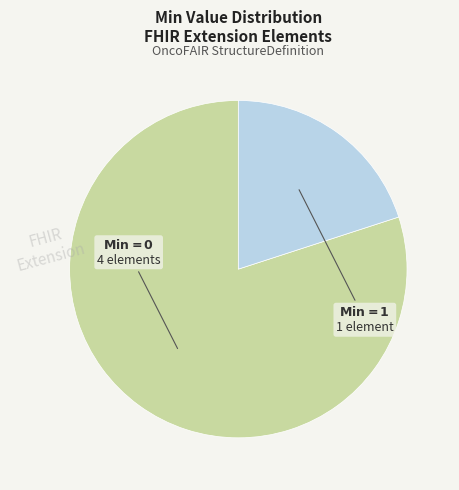

Does any single category account for the majority?

Yes